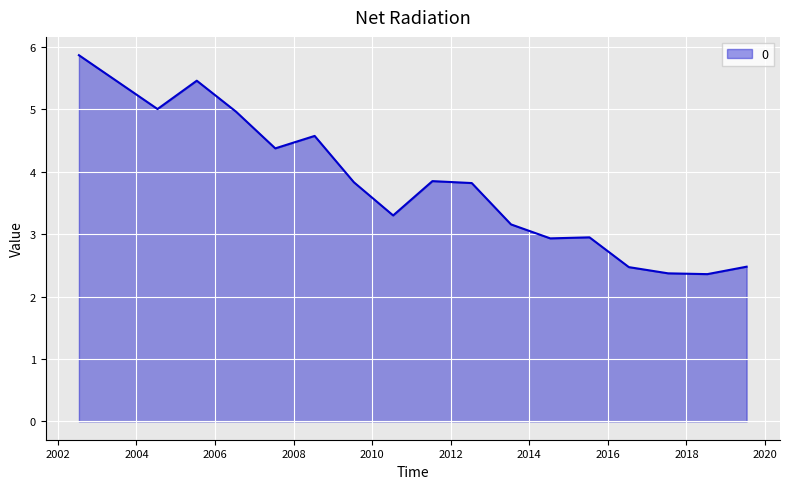

How many lines are shown in the chart?

1